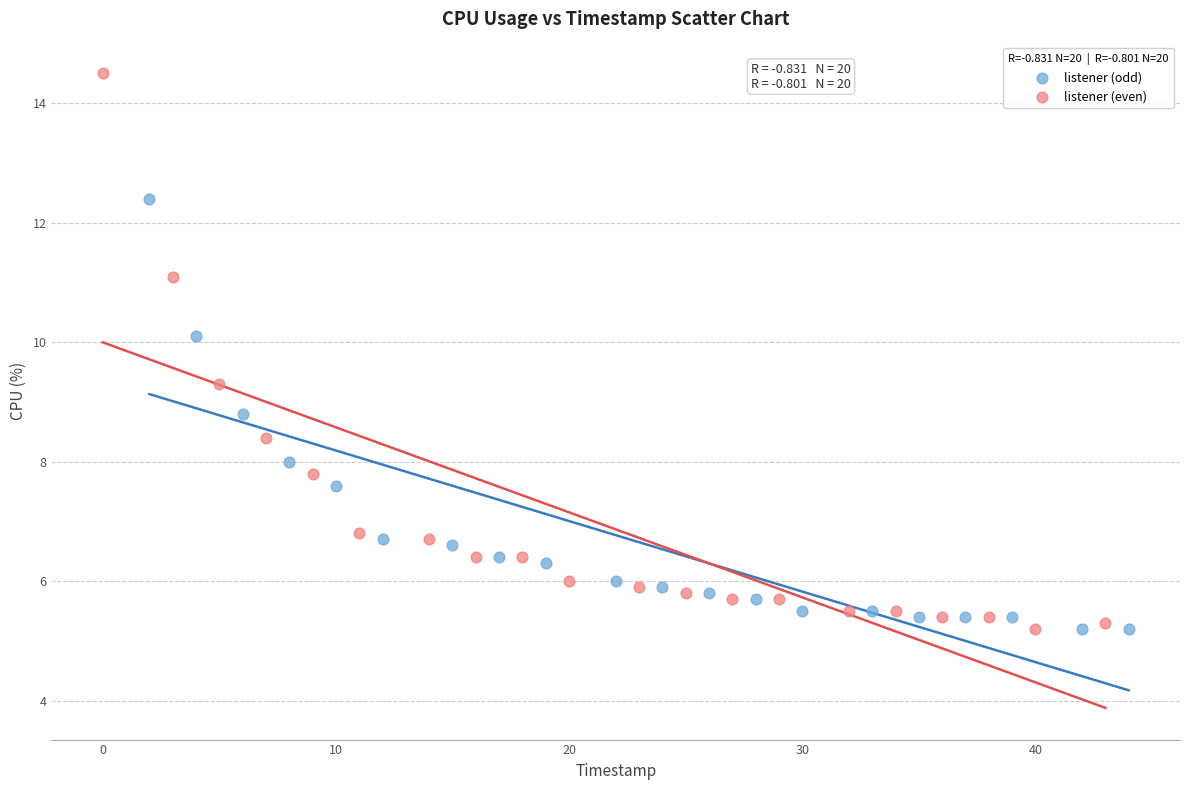

Which series reaches the maximum Y coordinate?

listener (even)